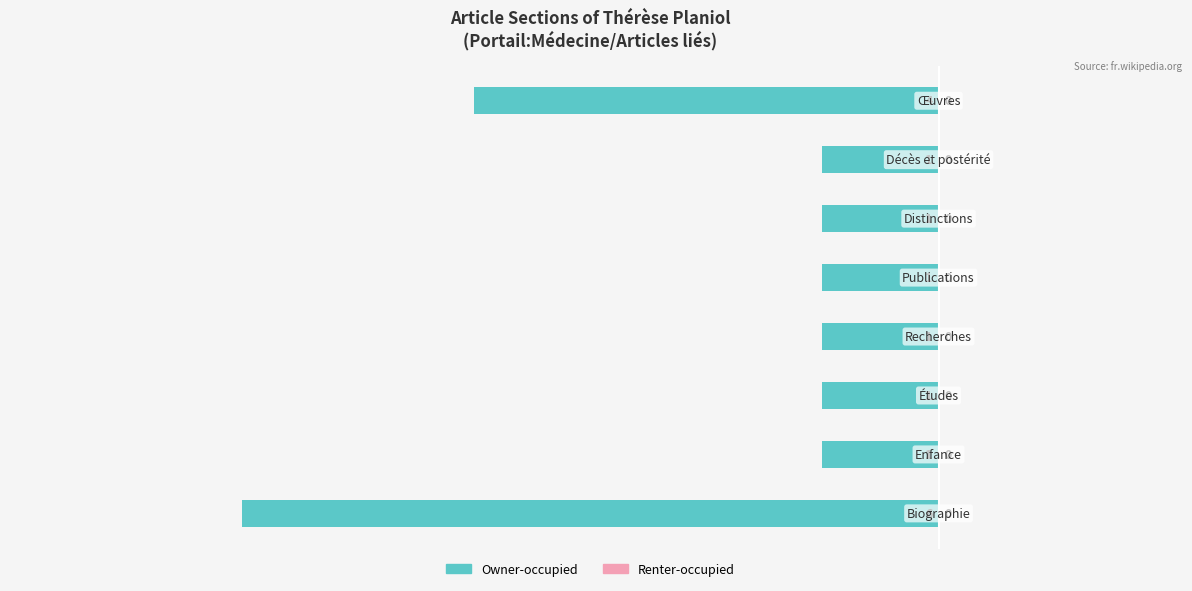

Are the bars horizontal?

Yes